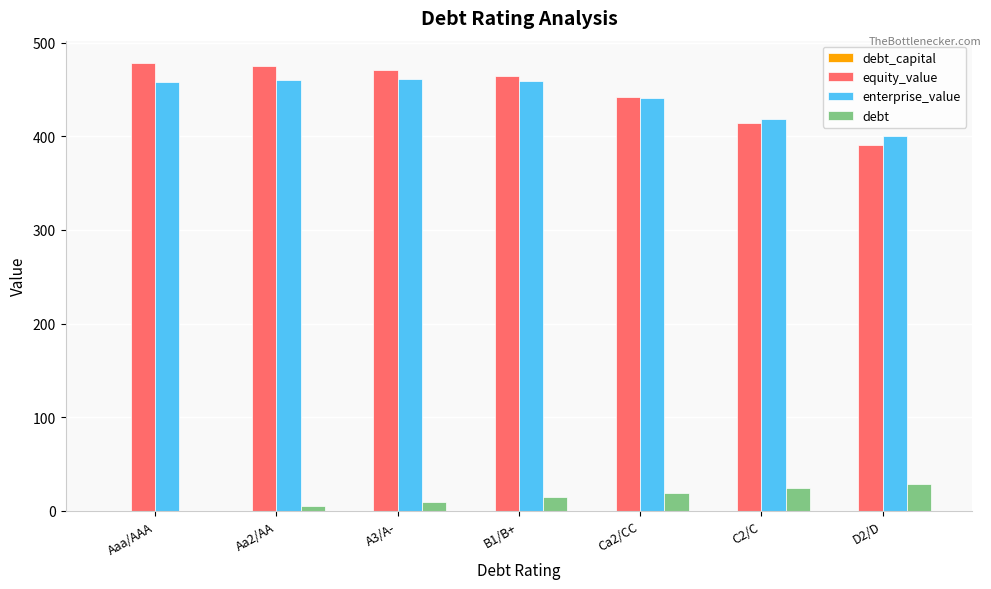

Which series changed the most between A3/A- and C2/C?

equity_value